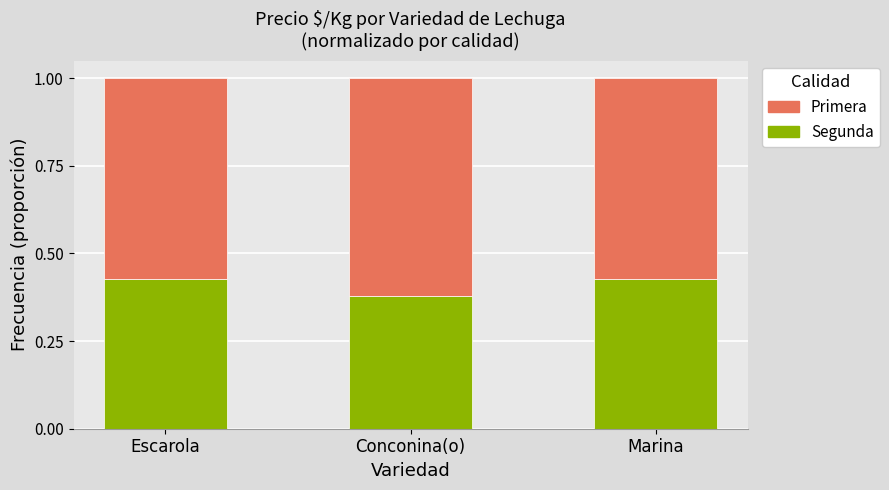

The Segunda series shows 0.6 at Escarola. True or false?

False